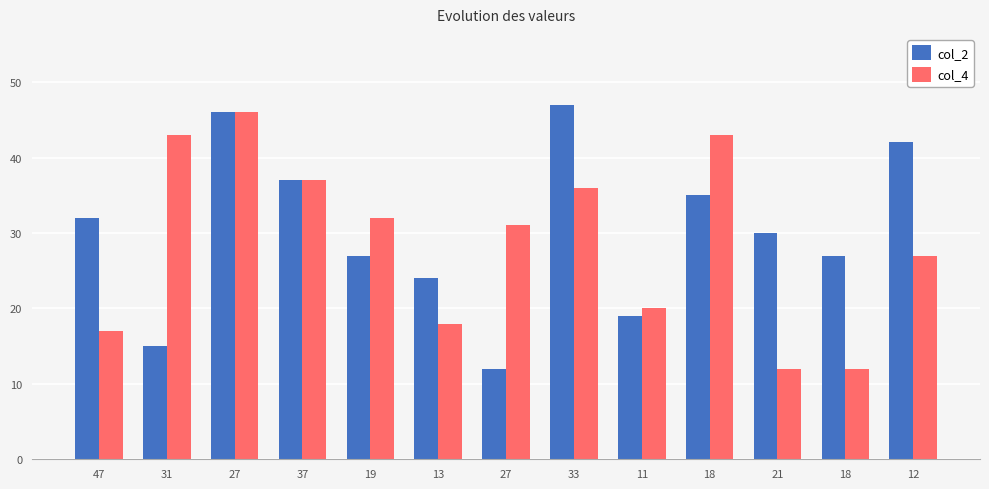

How many data points does each series have?

13